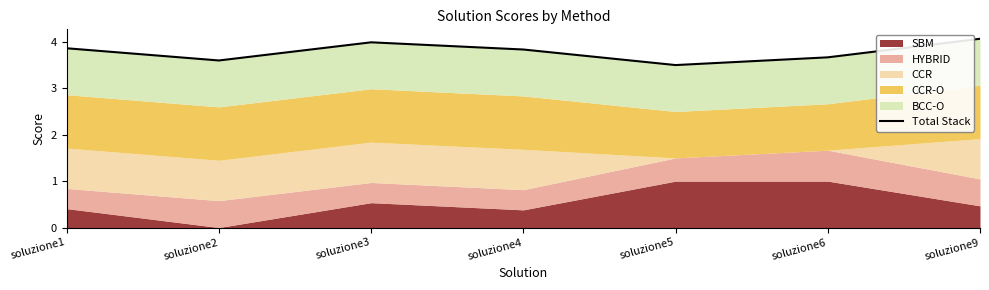

What is the maximum value shown in the chart?

4.1